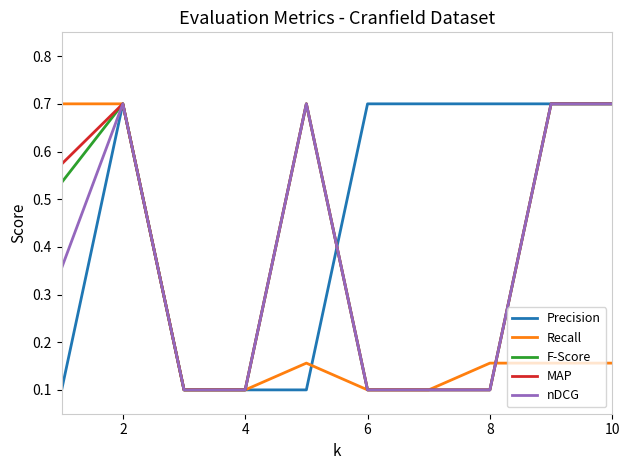

What is the maximum value for nDCG?

0.7